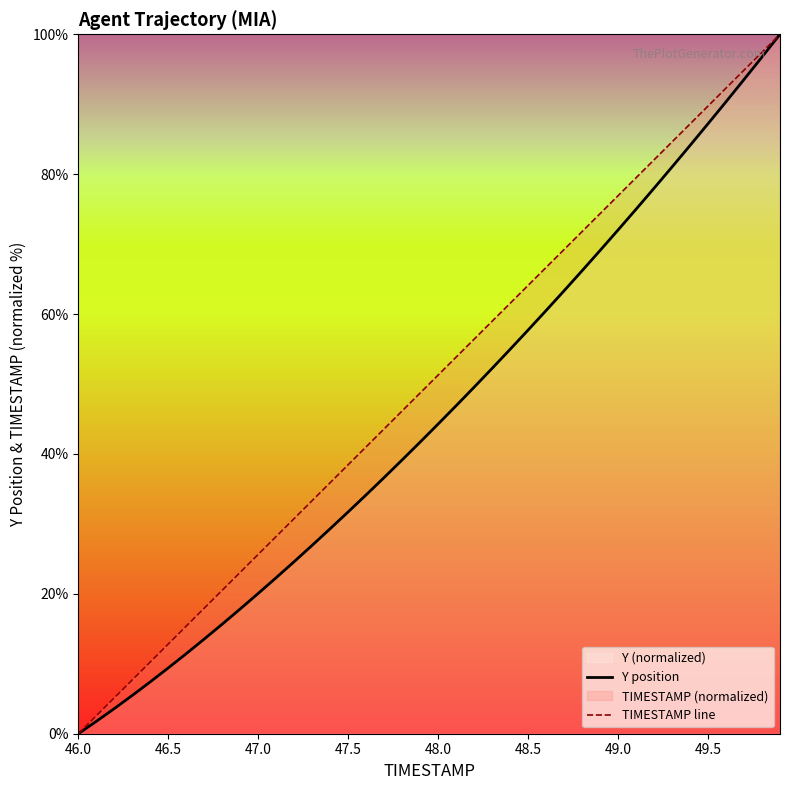

What is the greatest value displayed?

100.0